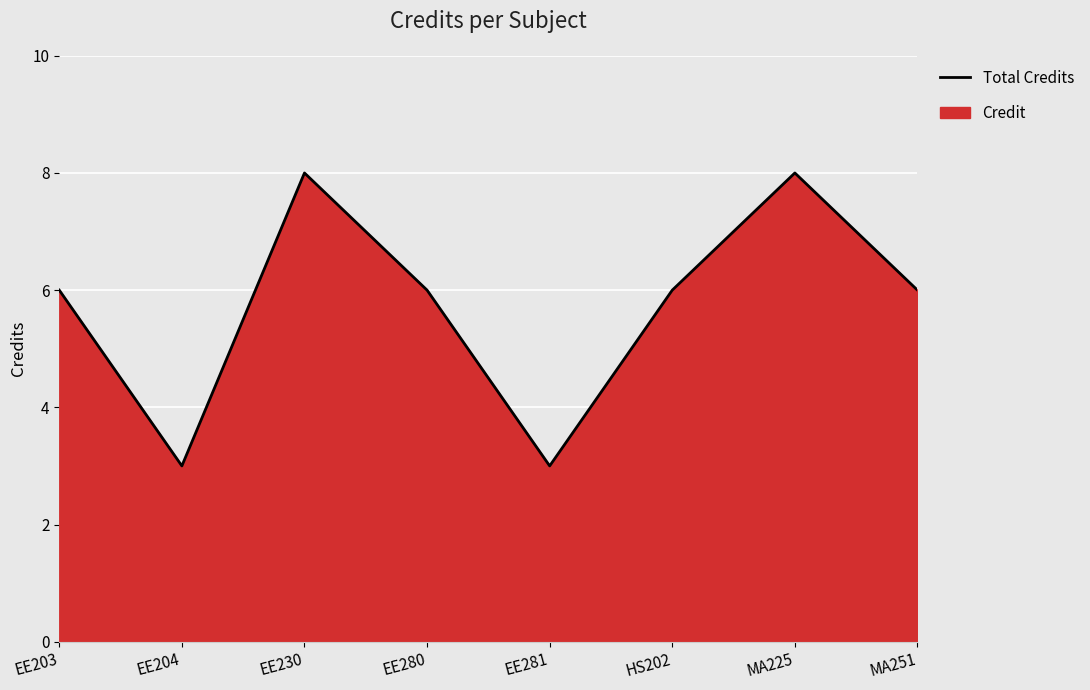

List the labels in order of value, largest first.

EE230, MA225, EE203, EE280, HS202, MA251, EE204, EE281